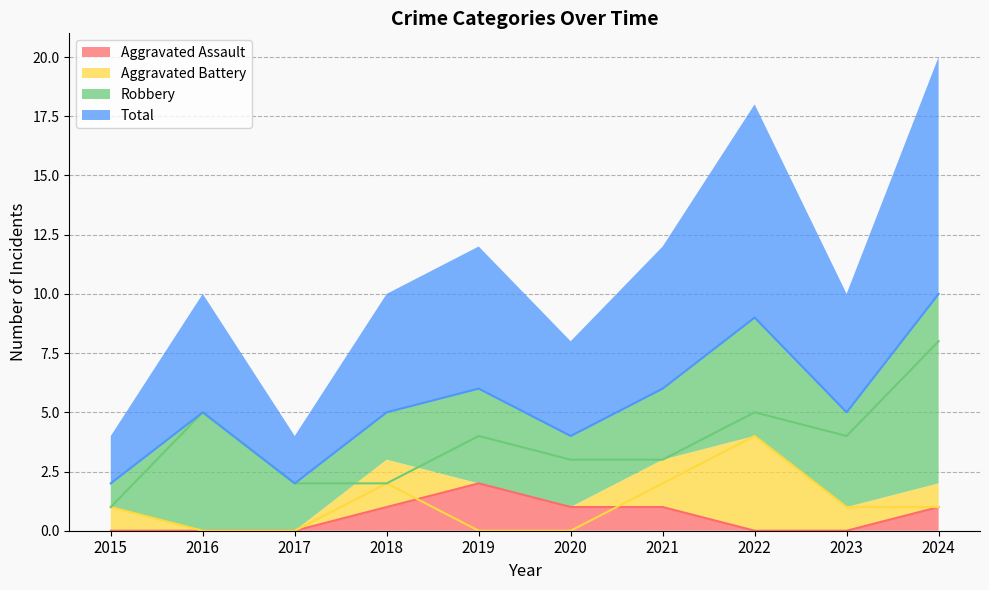

Where is the first local maximum for Robbery?

2016